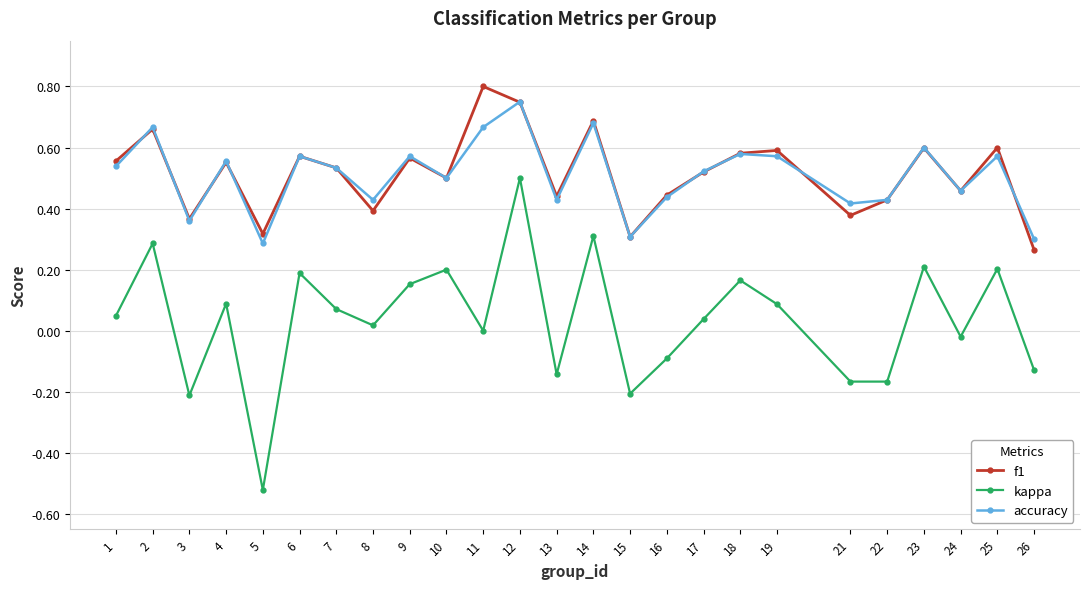

Which label corresponds to the largest value in the chart?

11